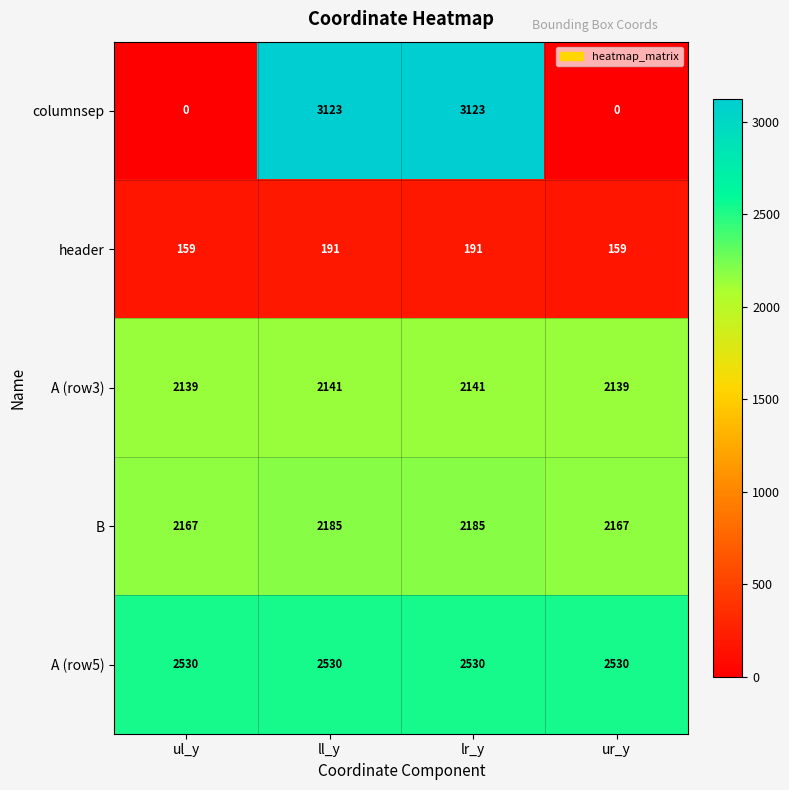

Reading right to left, extract all data points from this chart.

columnsep: ur_y=0	lr_y=3123	ll_y=3123	ul_y=0
header: ur_y=159	lr_y=191	ll_y=191	ul_y=159
A (row3): ur_y=2139	lr_y=2141	ll_y=2141	ul_y=2139
B: ur_y=2167	lr_y=2185	ll_y=2185	ul_y=2167
A (row5): ur_y=2530	lr_y=2530	ll_y=2530	ul_y=2530